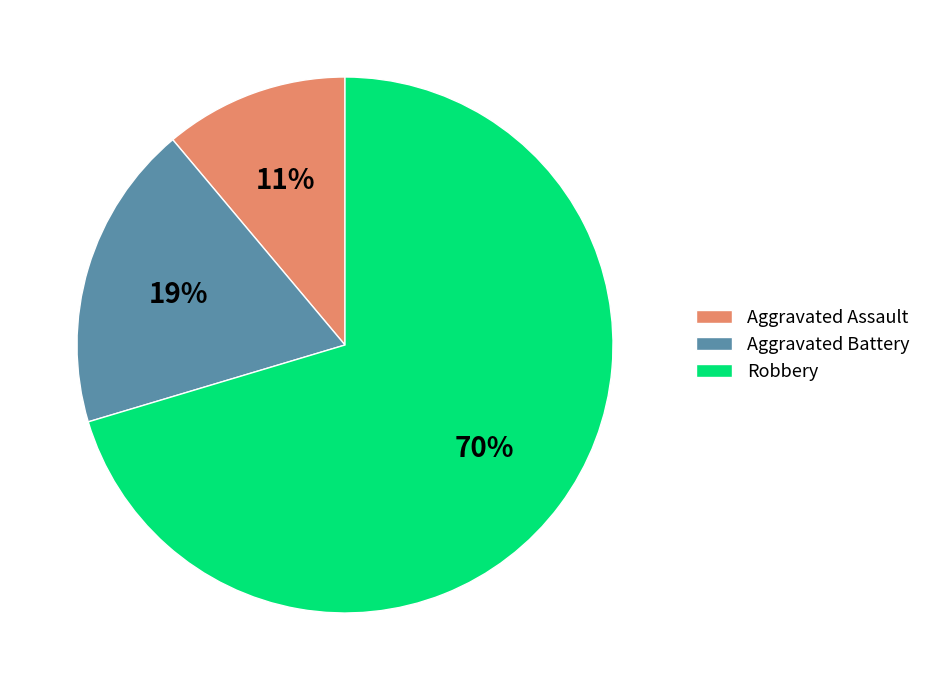

The Aggravated Battery slice represents 19% of the pie. True or false?

True